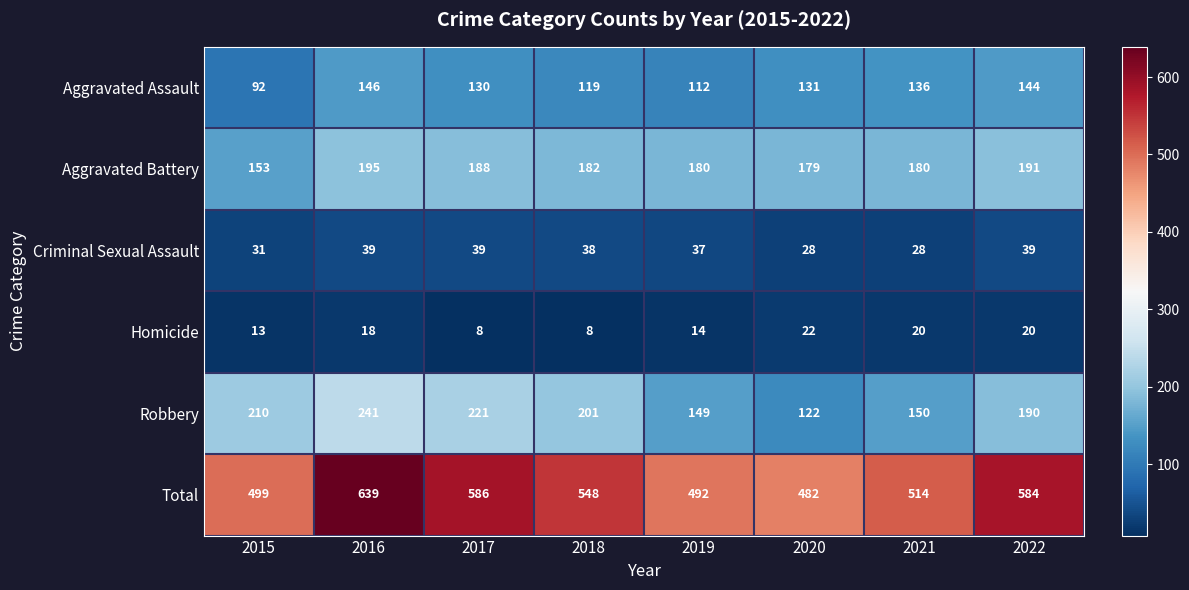

What is the minimum value for Robbery?

122